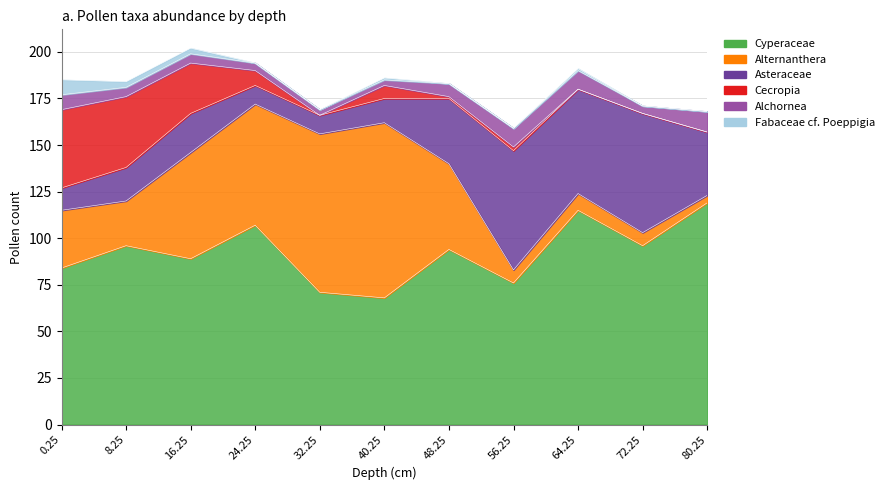

Where does the Cecropia series first go above 2?

0.25